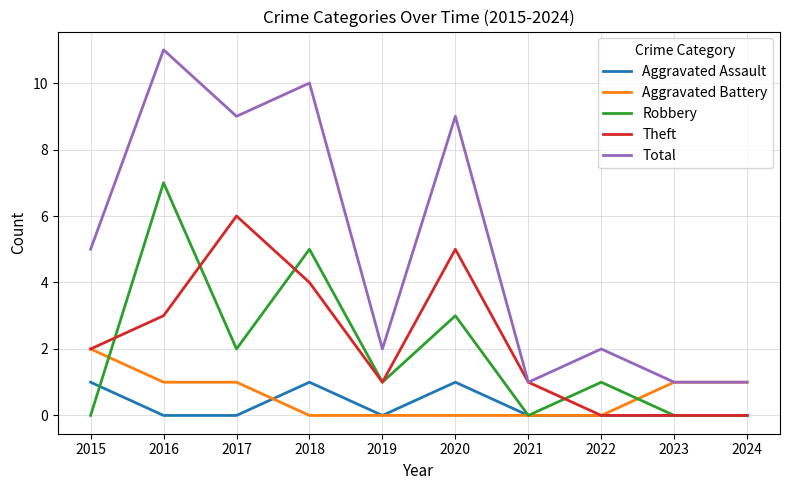

The value of Total at 2021 is 1. True or false?

True